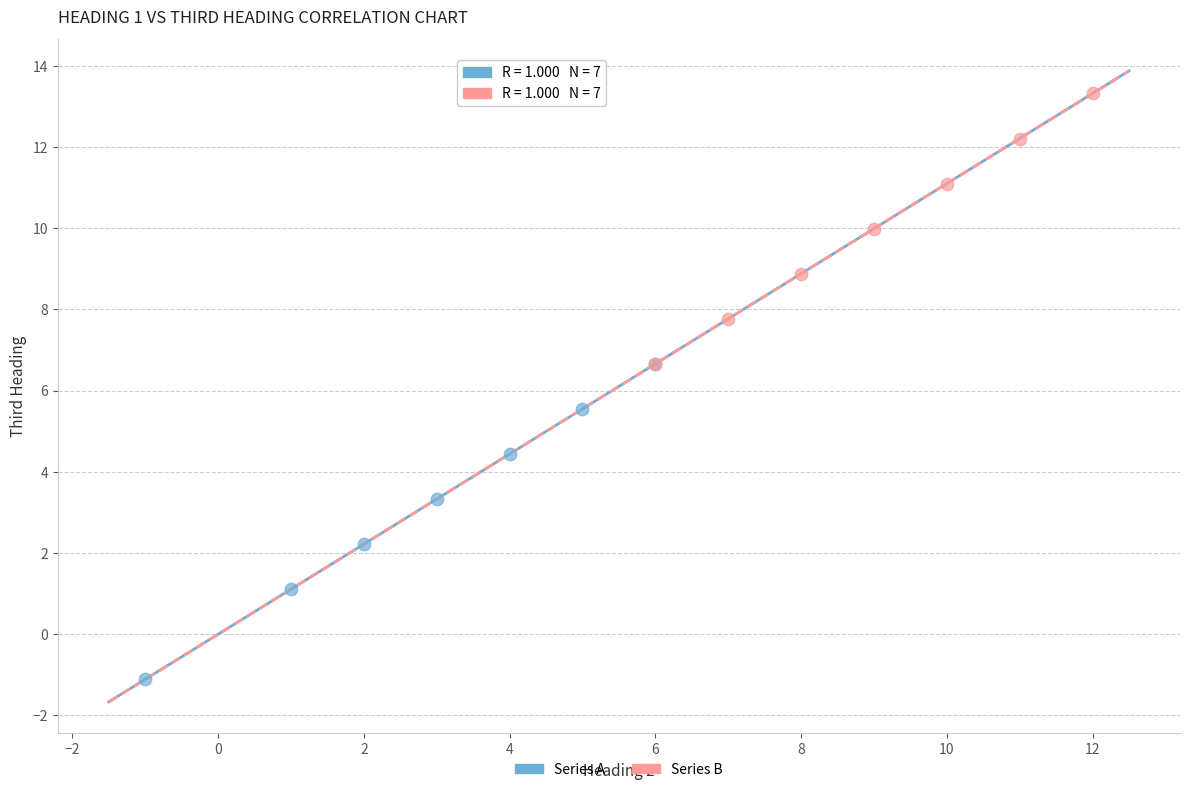

Which series has the widest spread of Y values?

Series A